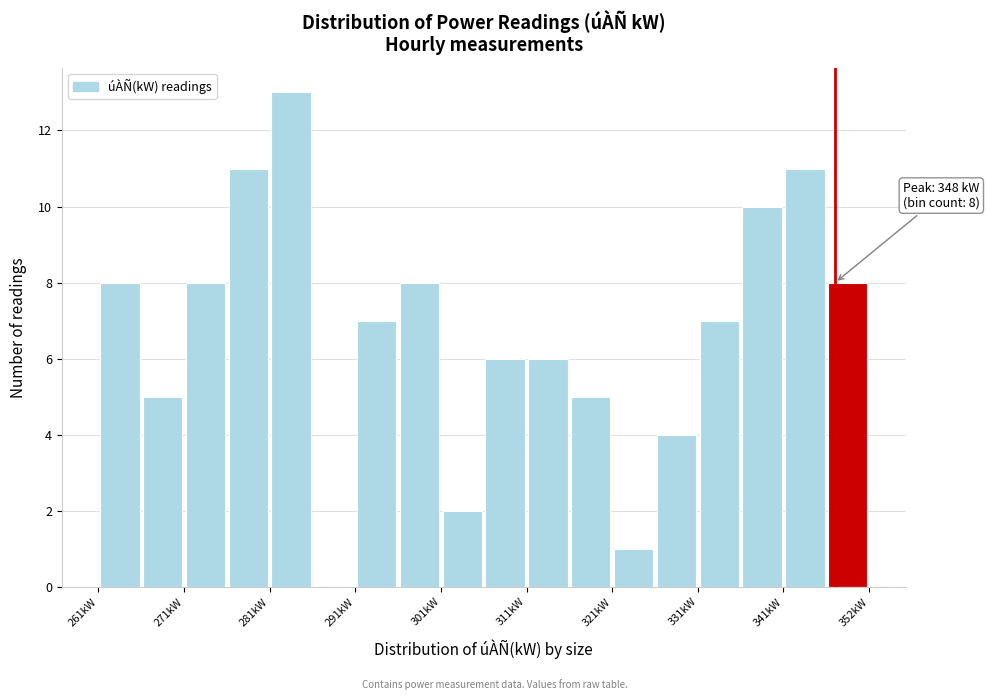

Read against the x-axis, roughly where is the centre of the tallest bar?

284